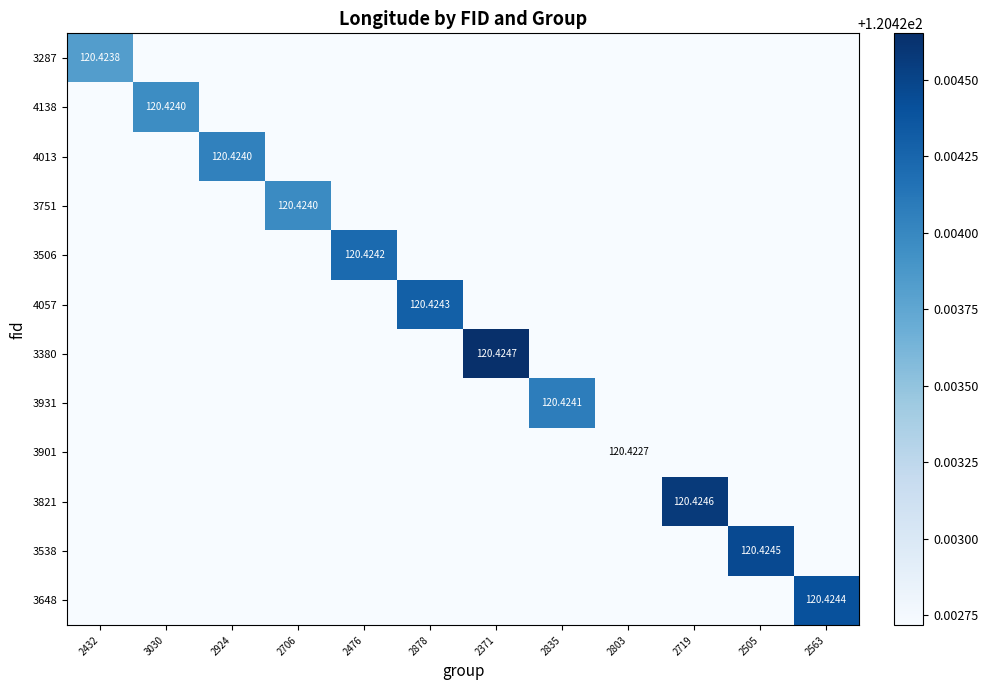

At which category is the sum across all series the highest?

2371